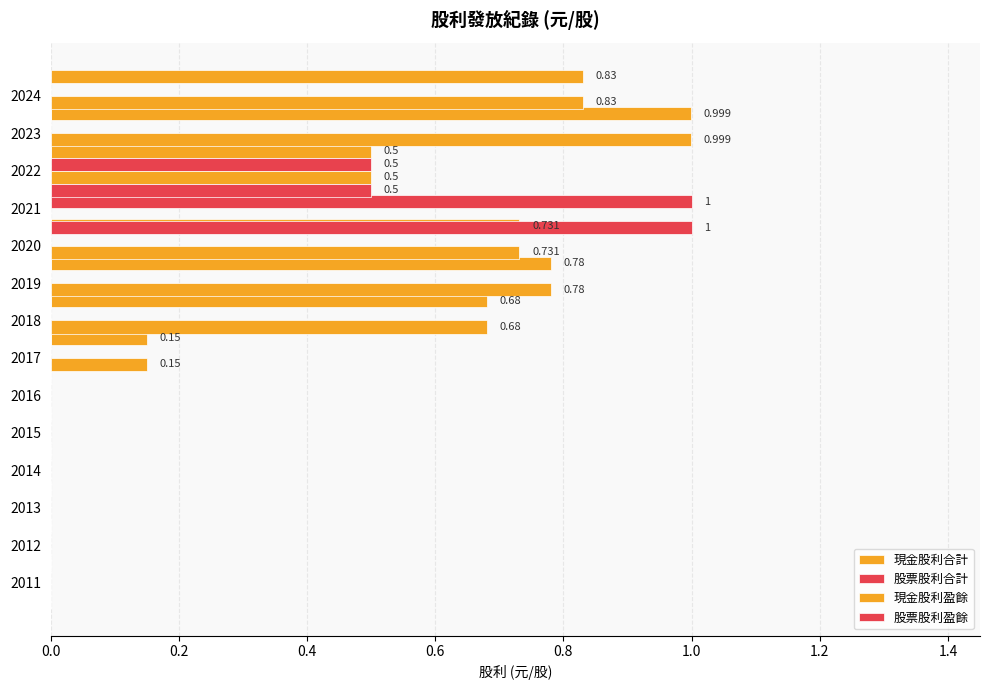

What is the value of the 現金股利合計 bar at the 1st from the left?

0.8